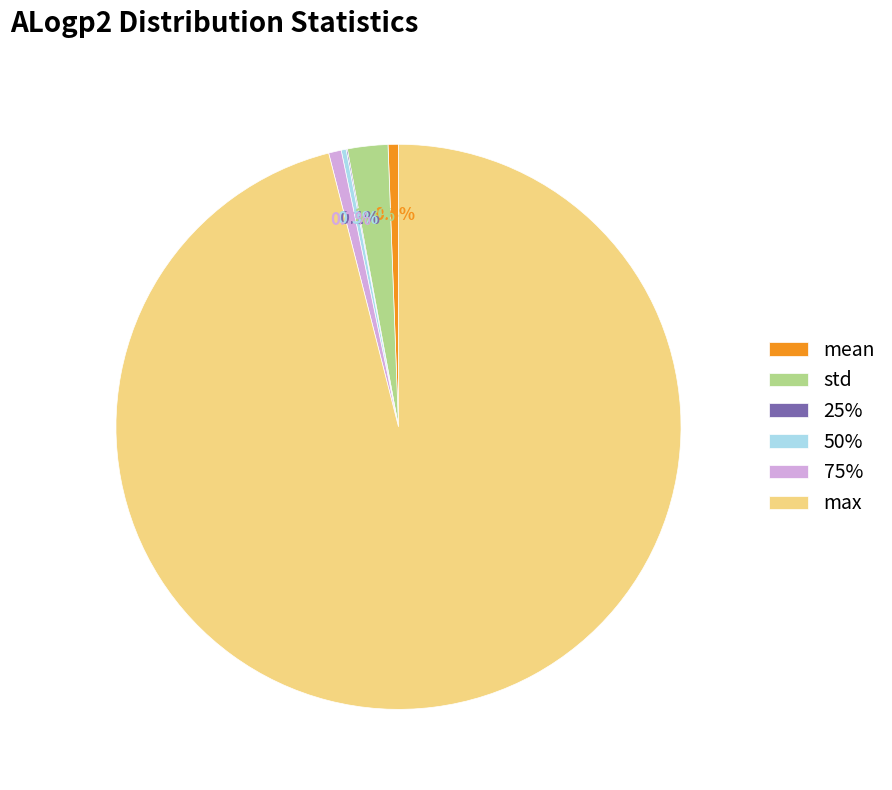

To the nearest percent, what percentage of the pie is std?

2%